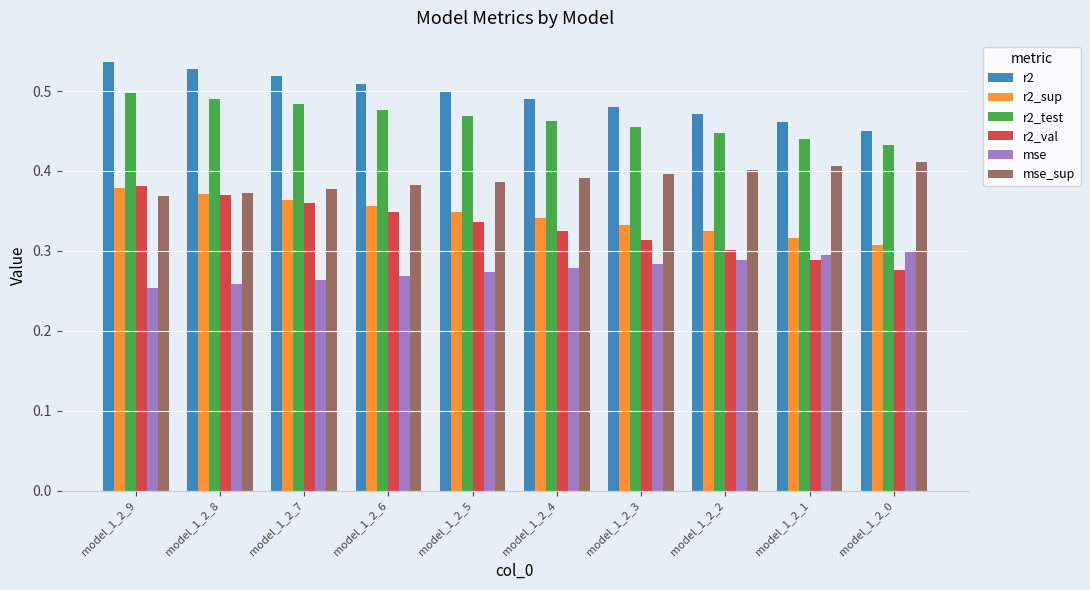

What is the difference between the highest and lowest values at model_1_2_2?

0.2